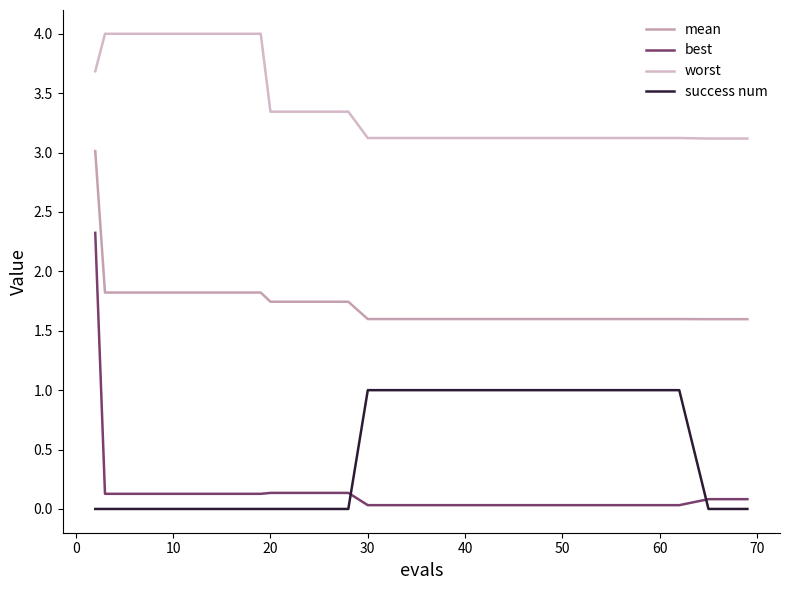

How many lines are shown in the chart?

4